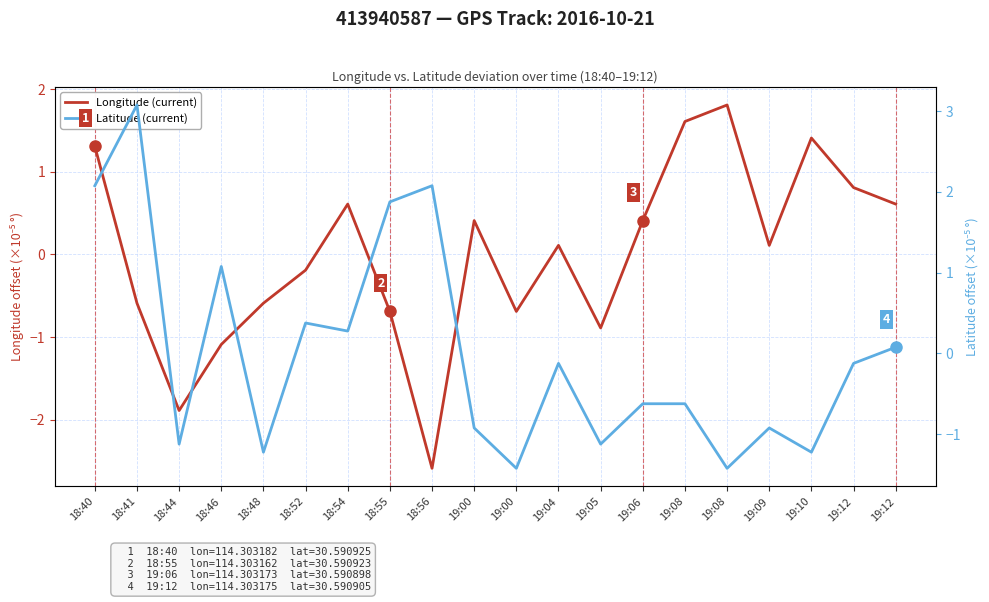

Where is Latitude (current) nearest to the value 0?

19:12